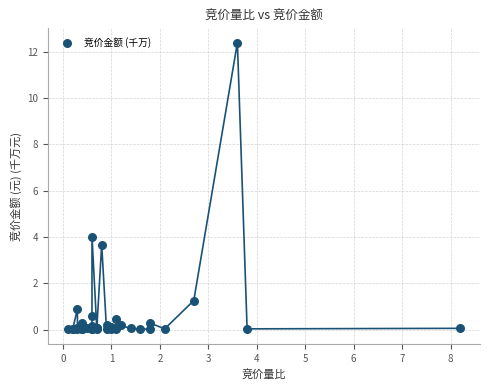

What Y value in the scatter plot is closest to 6?

4.0